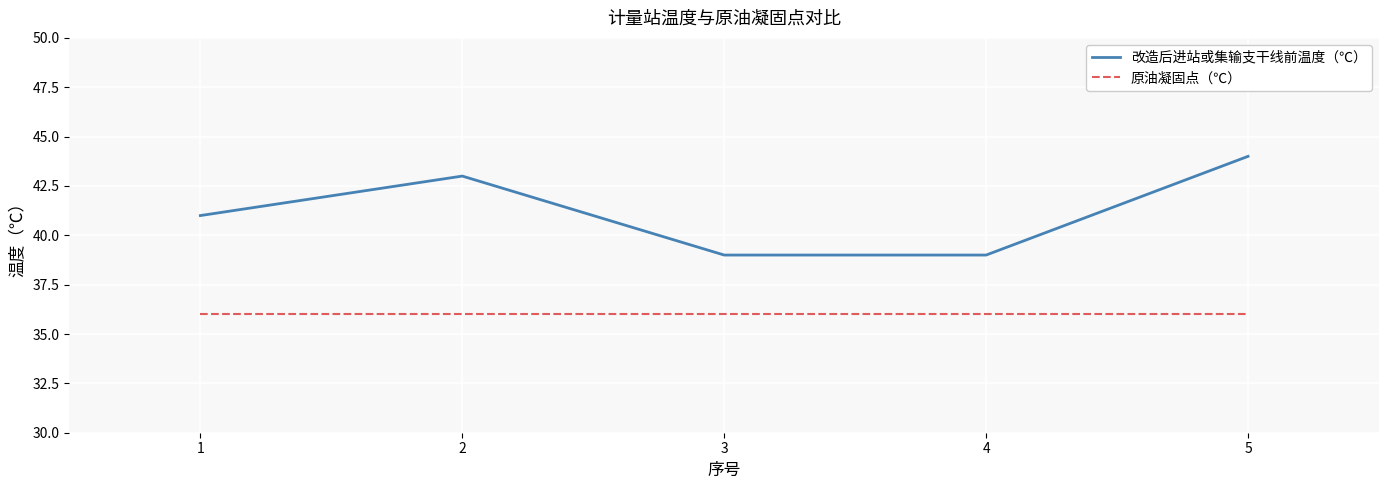

How many categories are shown in the chart?

5